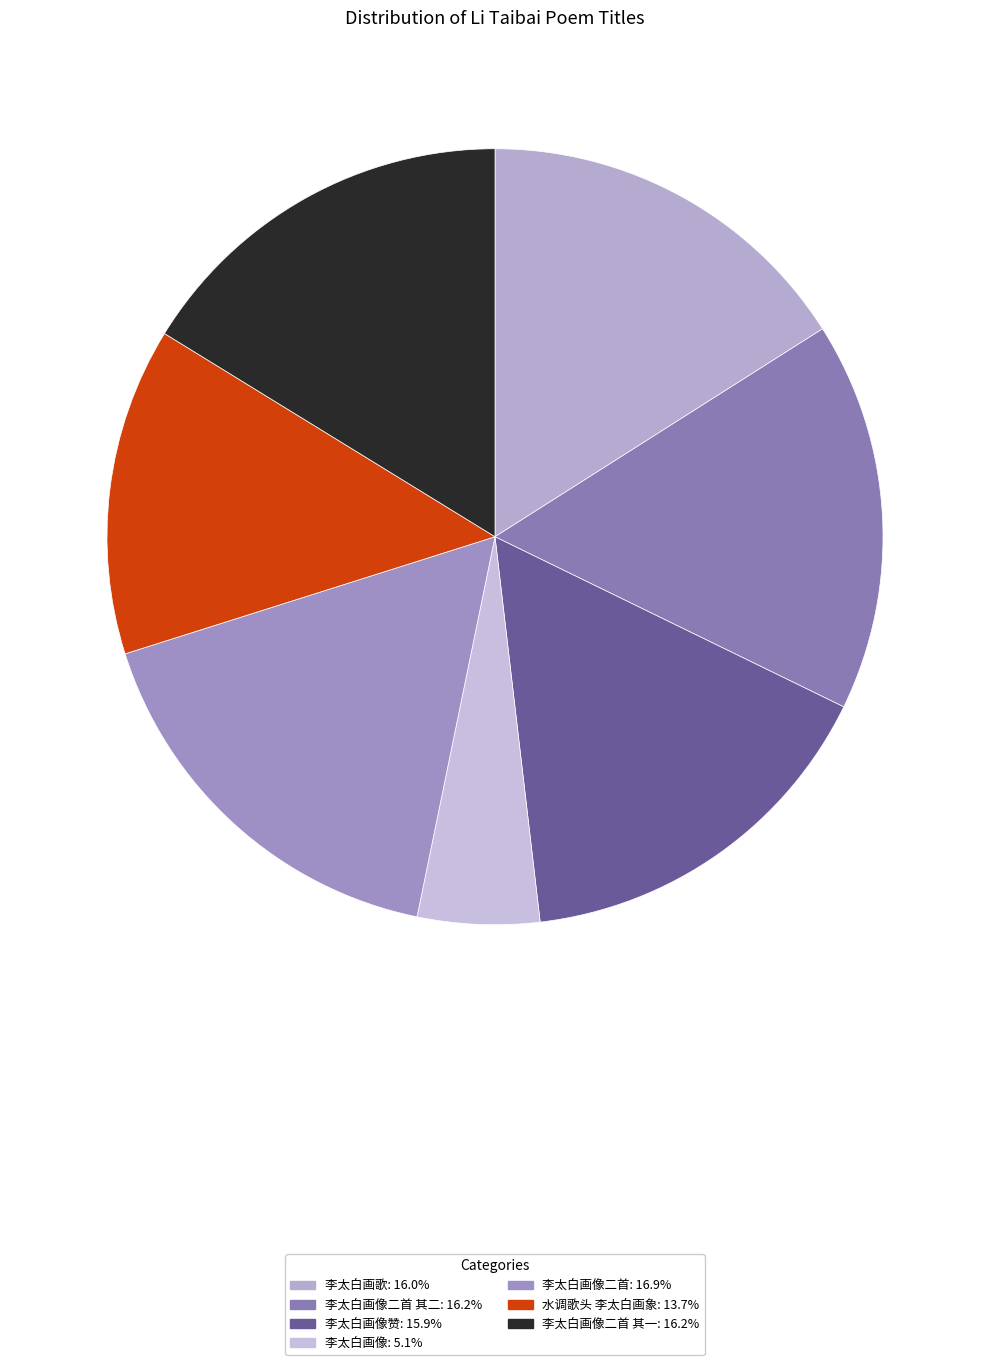

Is there any slice that represents more than half of the pie?

No